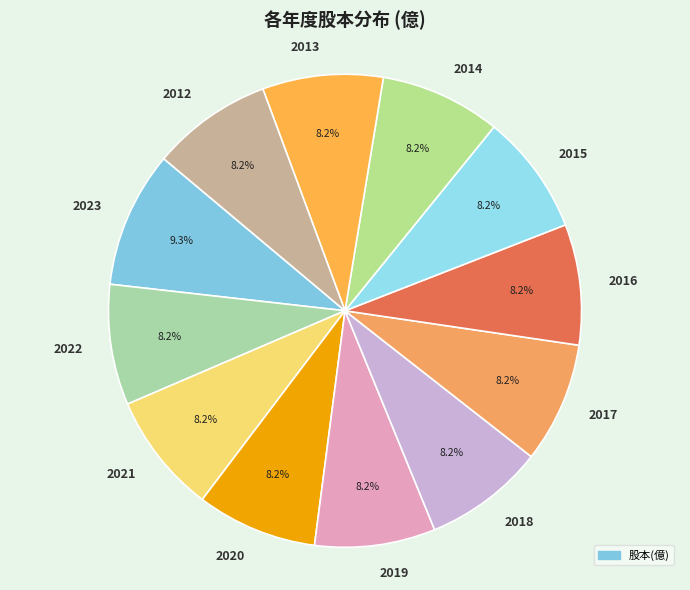

Does 2014 account for over 50% of the chart?

No